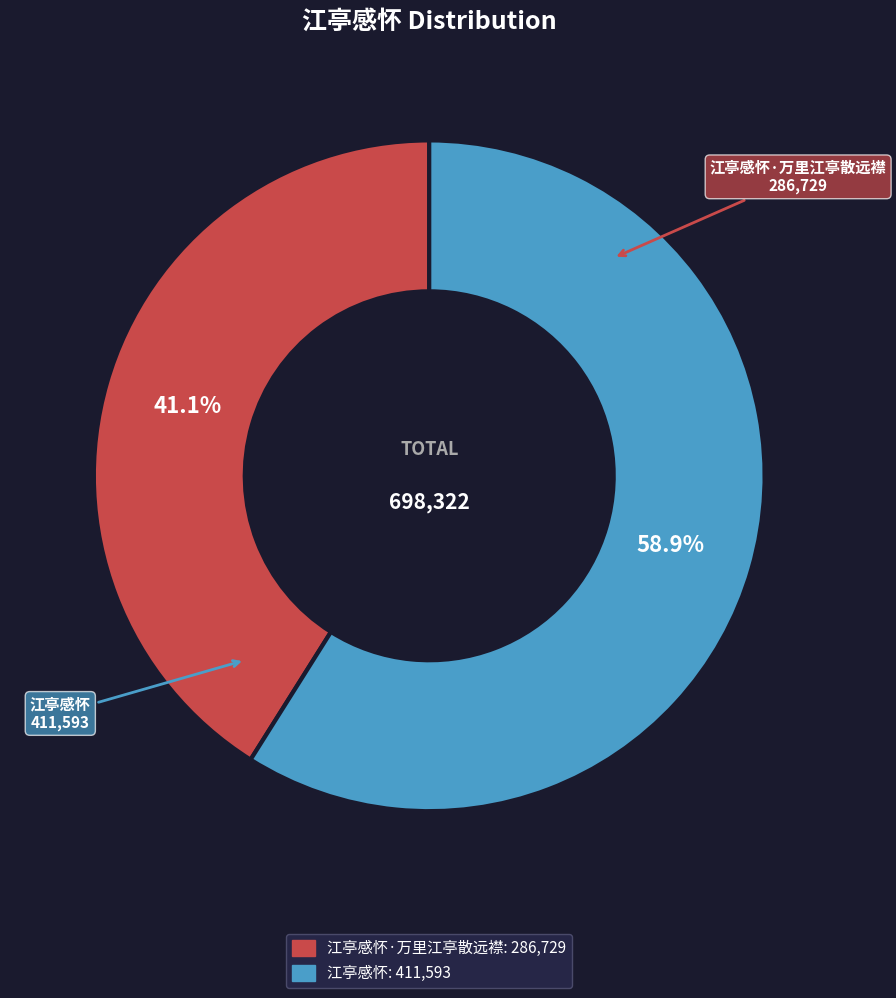

Is there any slice that represents more than half of the pie?

Yes